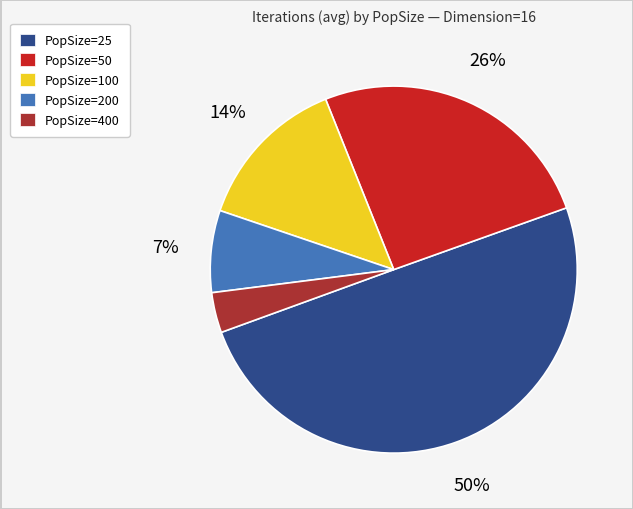

To the nearest percent, what is the difference between the largest and smallest slice percentages?

46%